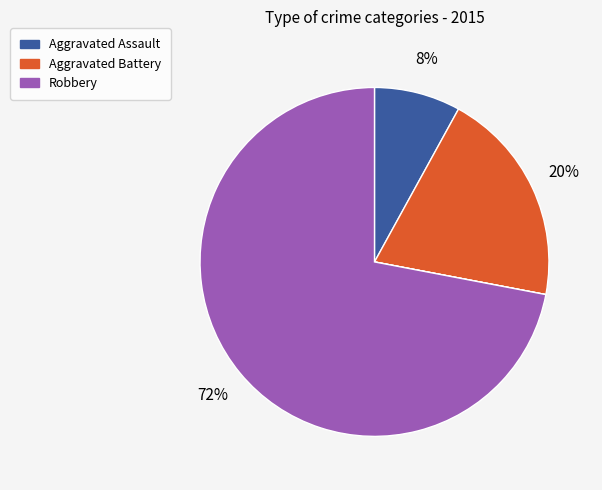

Is there any slice that represents more than half of the pie?

Yes